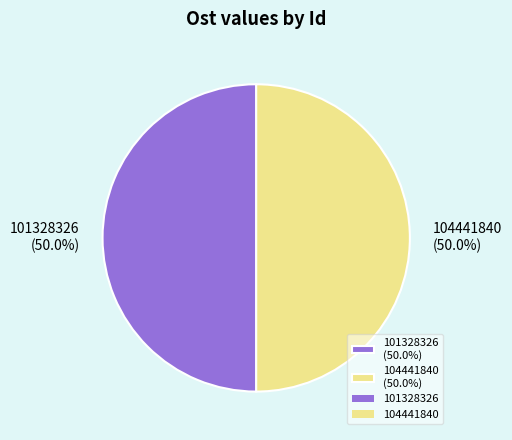

How much of the chart is everything except 104441840?

50.0%